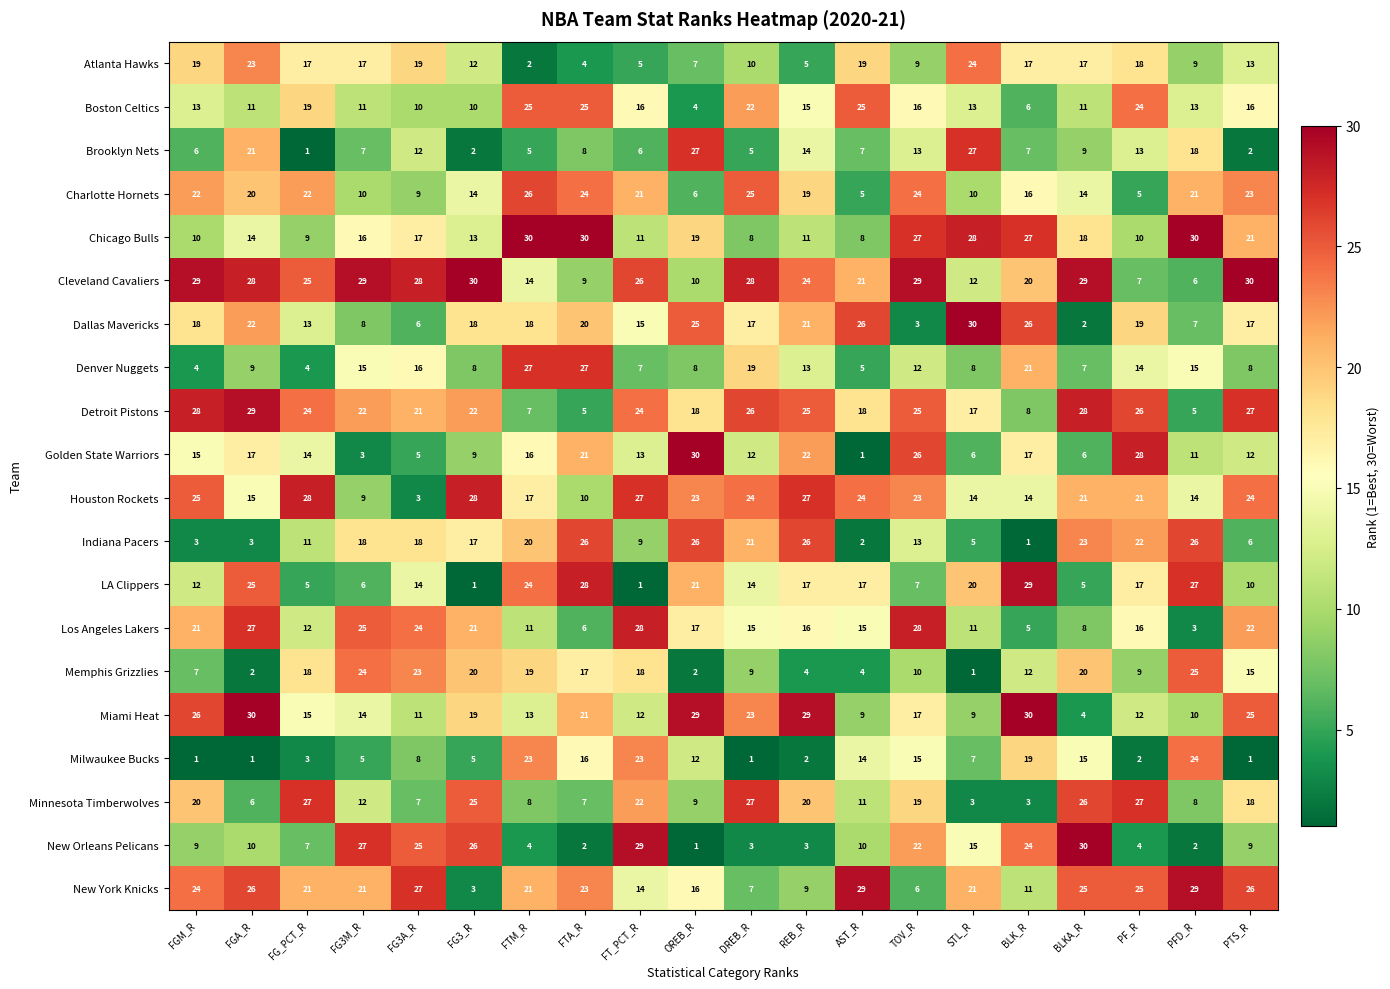

The value of Brooklyn Nets at OREB_R is 27. True or false?

True